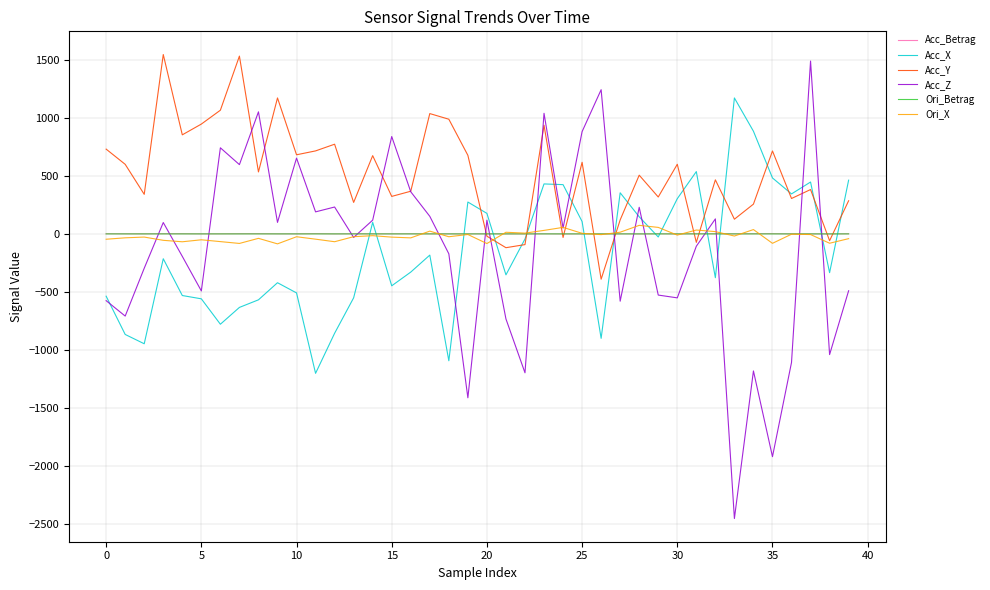

What is the difference between the maximum and minimum values in the Acc_X series?

2375.3